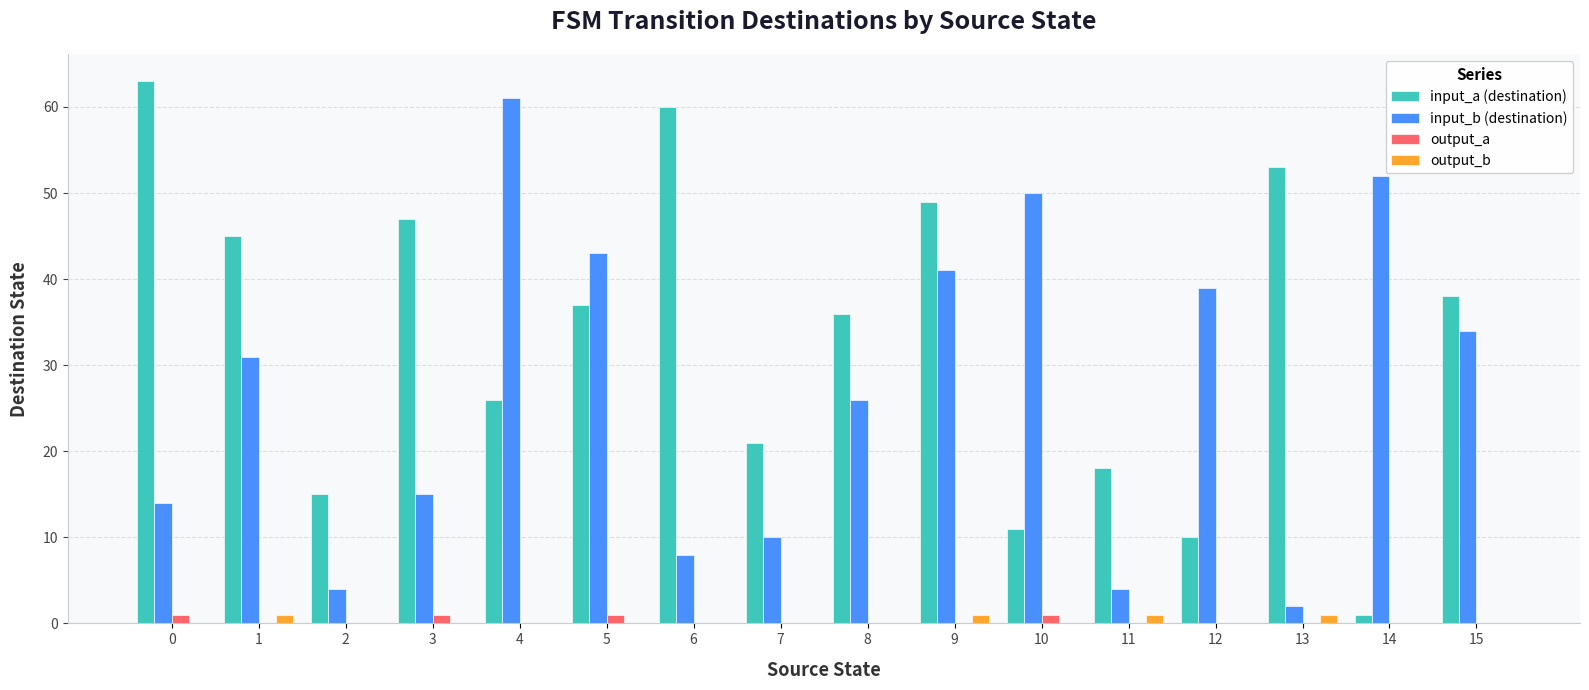

Reading right to left, extract all data points from this chart.

input_a (destination): 15=38	14=1	13=53	12=10	11=18	10=11	9=49	8=36	7=21	6=60	5=37	4=26	3=47	2=15	1=45	0=63
input_b (destination): 15=34	14=52	13=2	12=39	11=4	10=50	9=41	8=26	7=10	6=8	5=43	4=61	3=15	2=4	1=31	0=14
output_a: 15=0	14=0	13=0	12=0	11=0	10=1	9=0	8=0	7=0	6=0	5=1	4=0	3=1	2=0	1=0	0=1
output_b: 15=0	14=0	13=1	12=0	11=1	10=0	9=1	8=0	7=0	6=0	5=0	4=0	3=0	2=0	1=1	0=0